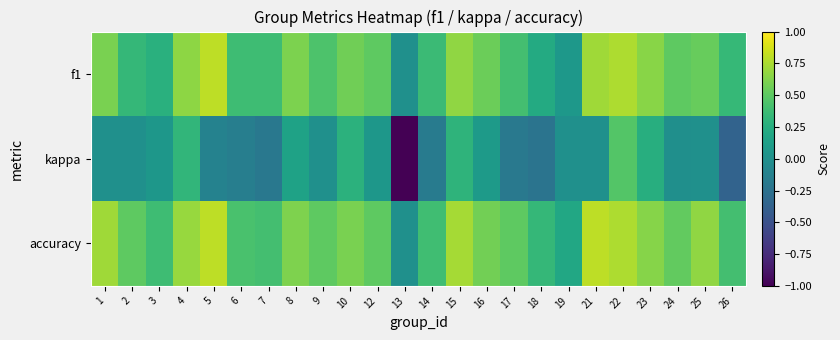

Which label corresponds to the smallest value in the chart?

13